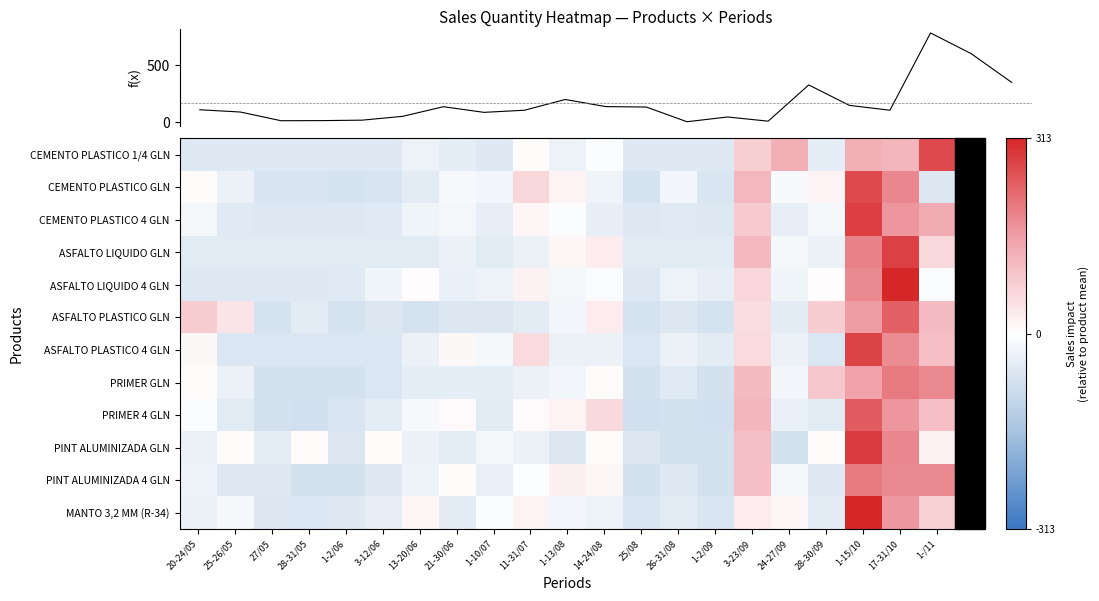

Which series changed the most between 11-31/07 and 24-27/09?

f(x)